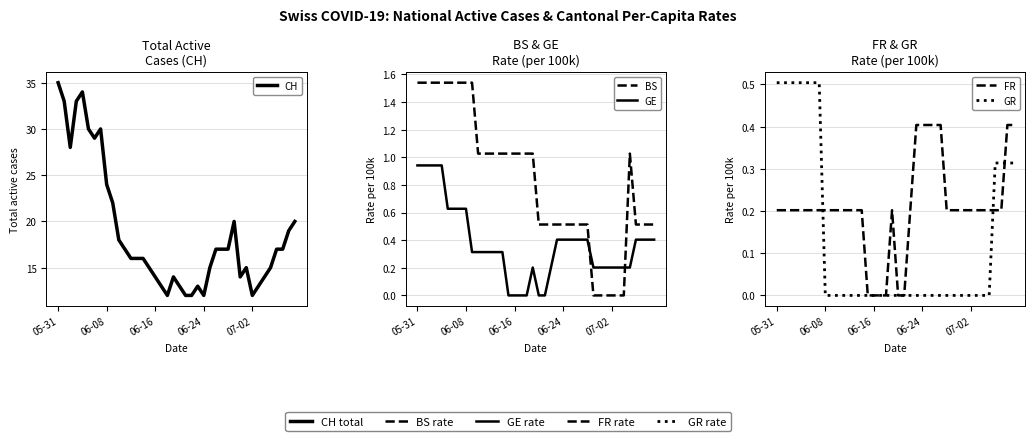

Between 24 and 38, which is larger?

38